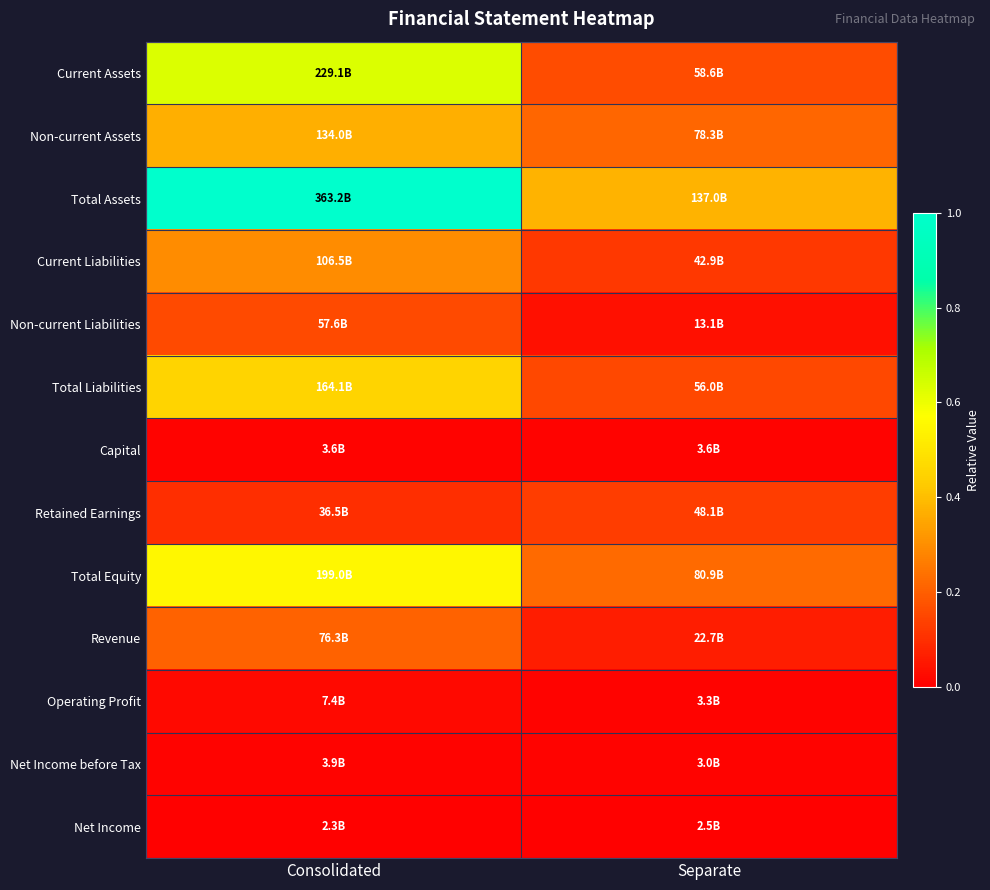

At how many categories does at least one series exceed 0?

2